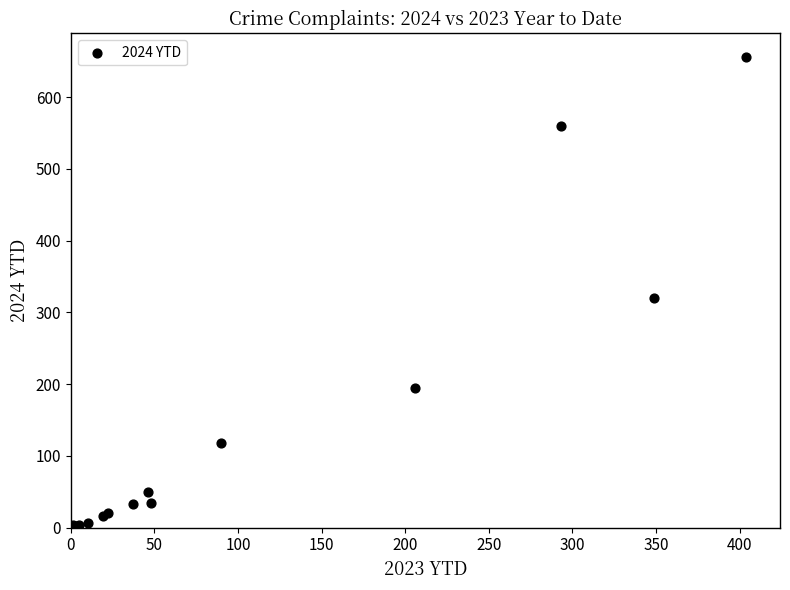

What Y value in the scatter plot is closest to 328?

320